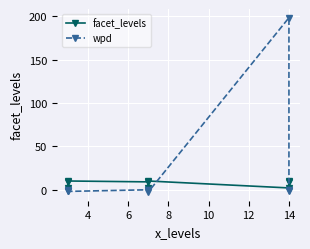

List the series in order of their peak value, highest first.

wpd, facet_levels